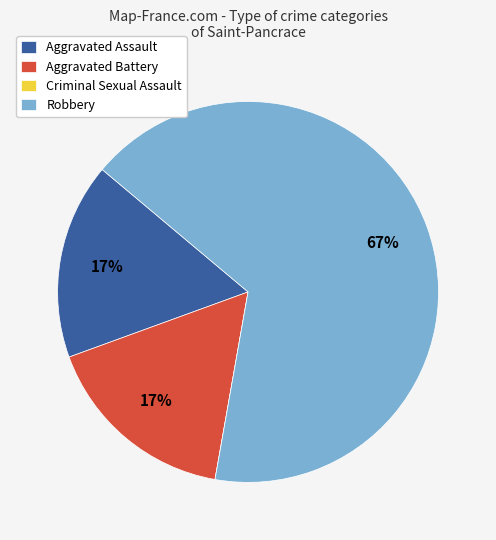

Combined, do Aggravated Battery and Robbery account for over 50%?

Yes